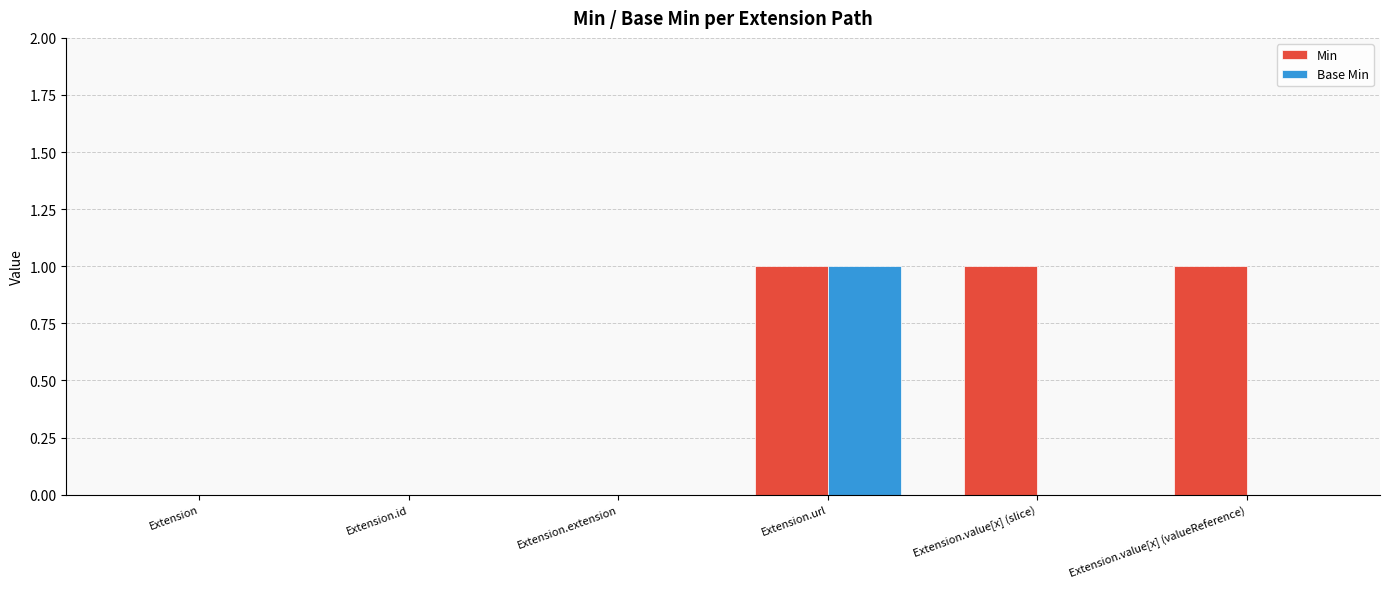

Which series changed the most between Extension.url and Extension.value[x] (valueReference)?

Base Min